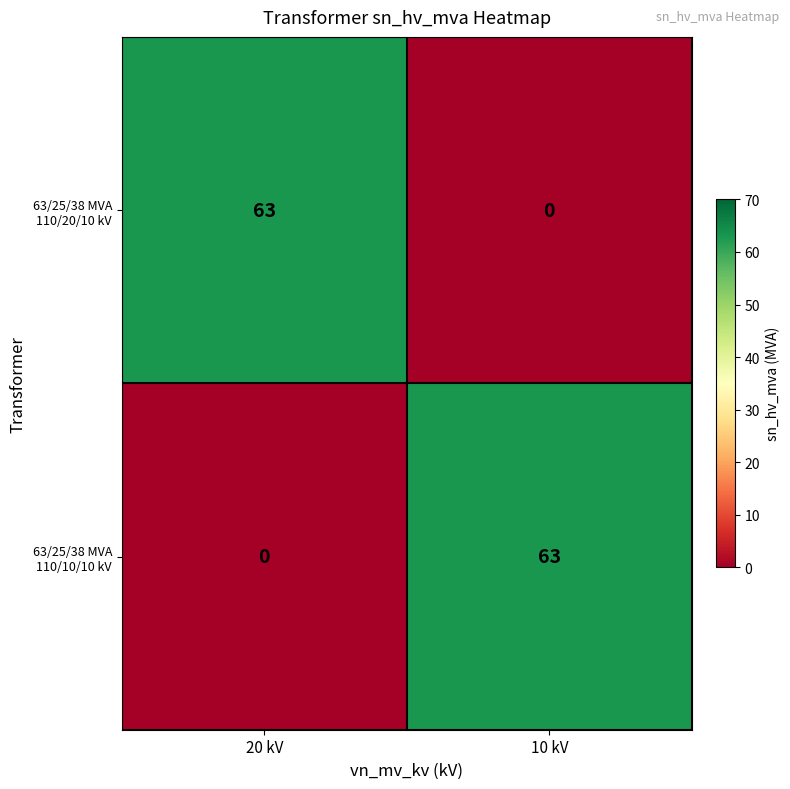

True or false: 63/25/38 MVA 110/20/10 kV has a value of 37 at 20 kV.

False